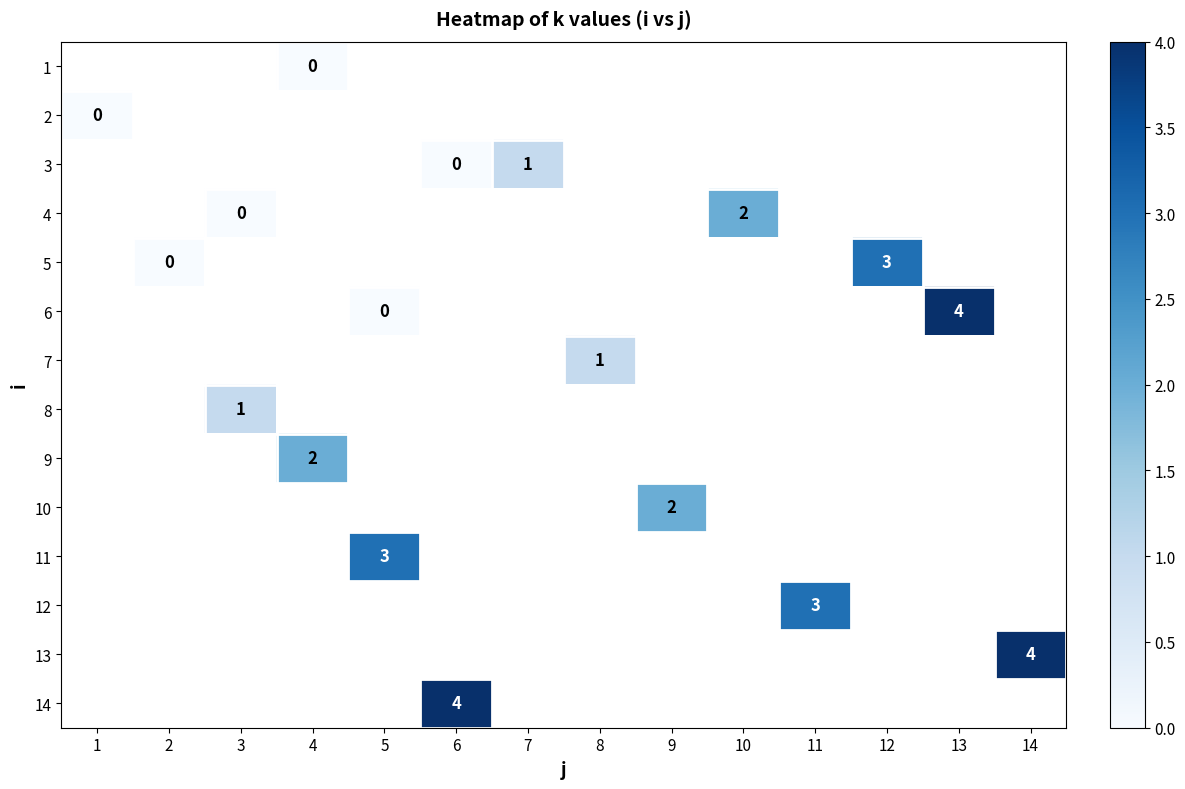

At which category does the chart reach its peak across all series?

13